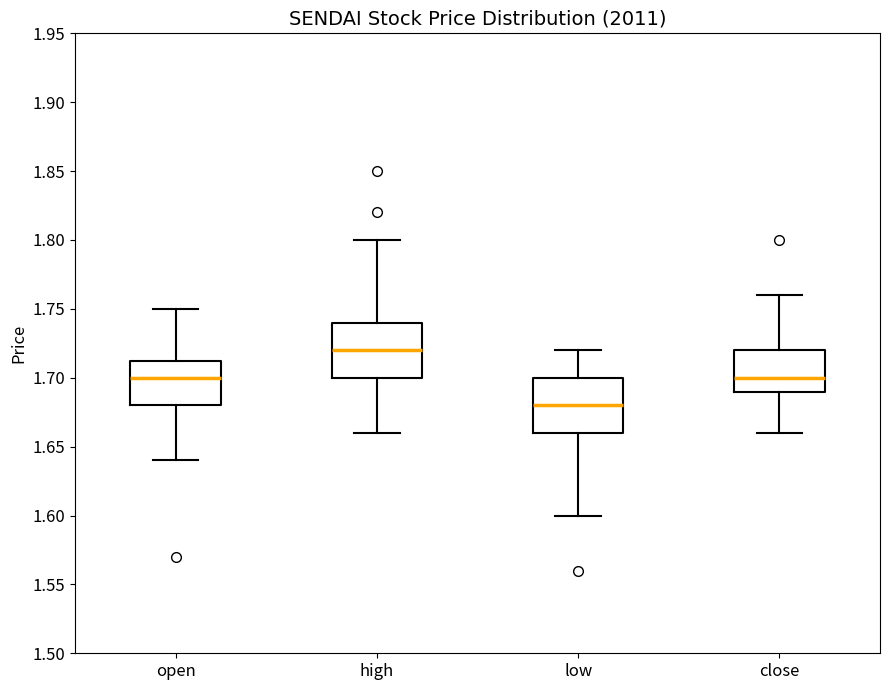

Where does the median line of the box for open sit on the y-axis? The values are not printed on the chart, so give them approximately, as read against the axis.

1.700